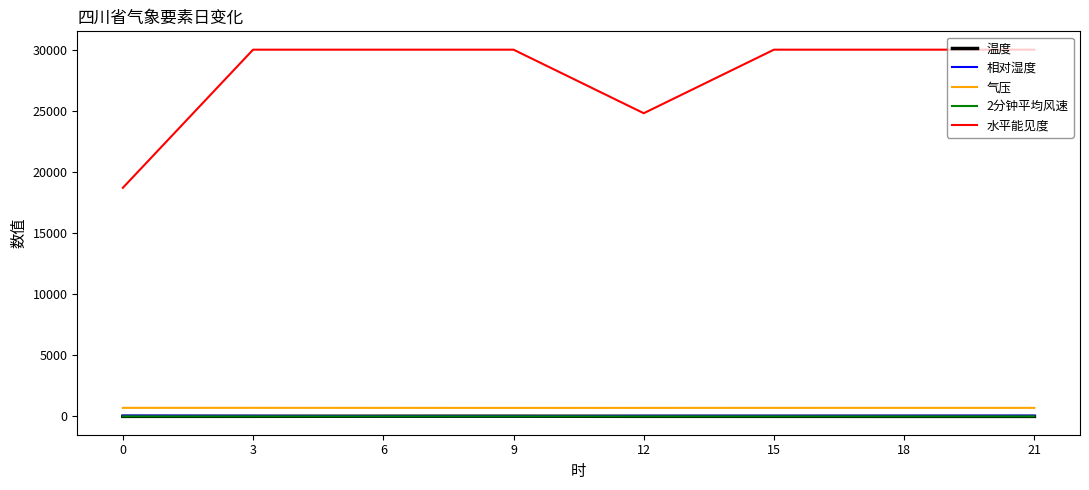

True or false: 温度 has a value of 0.3 at 18.

True